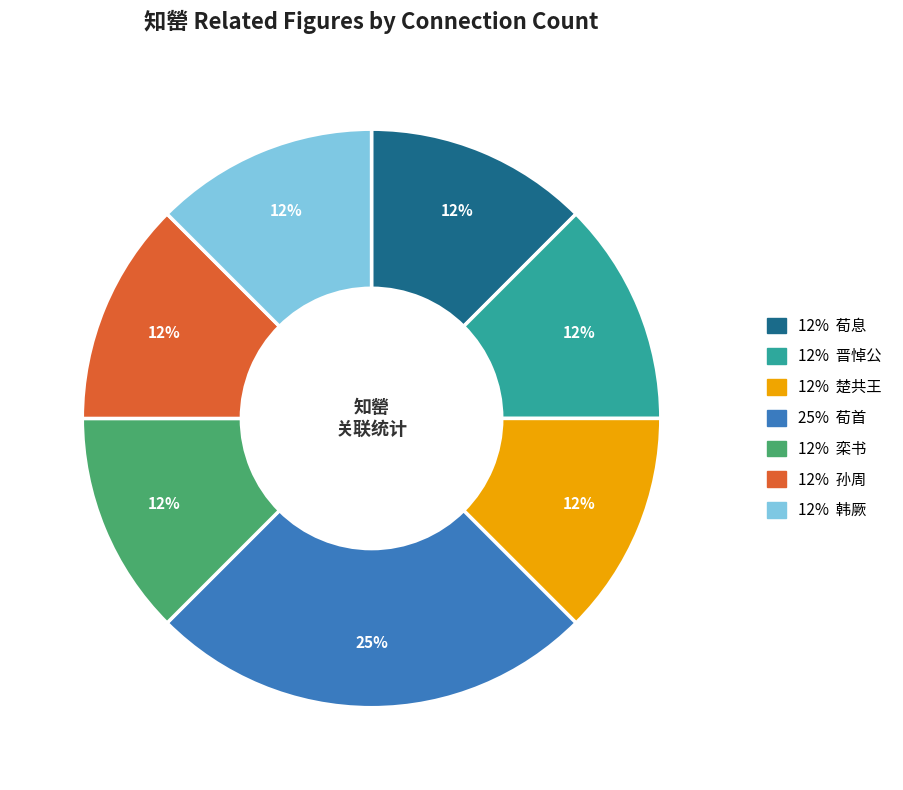

To the nearest percent, what is the average slice percentage?

14%